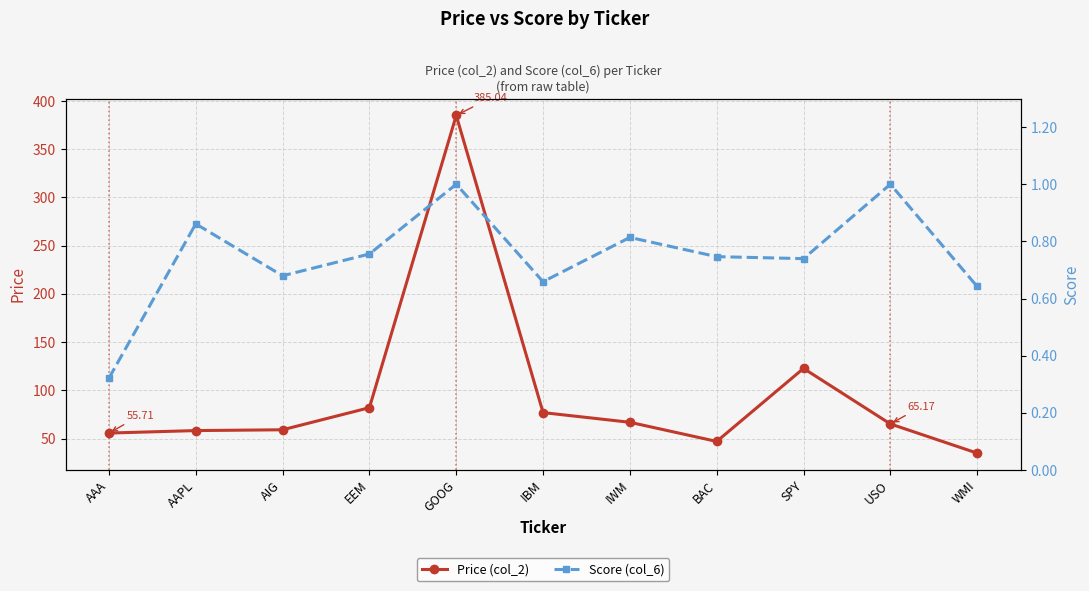

True or false: Score (col_6) has more than 2 points higher than both neighbors.

True